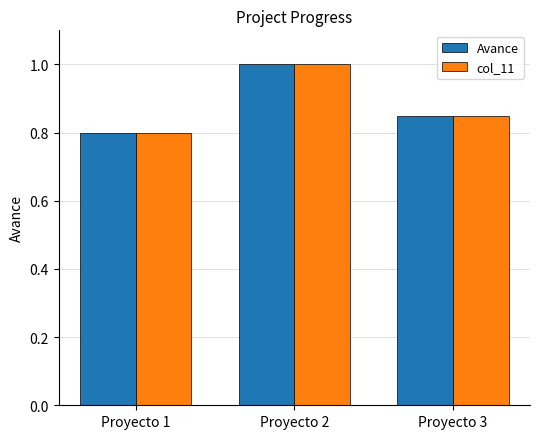

What is the total value across all series at Proyecto 1?

1.6